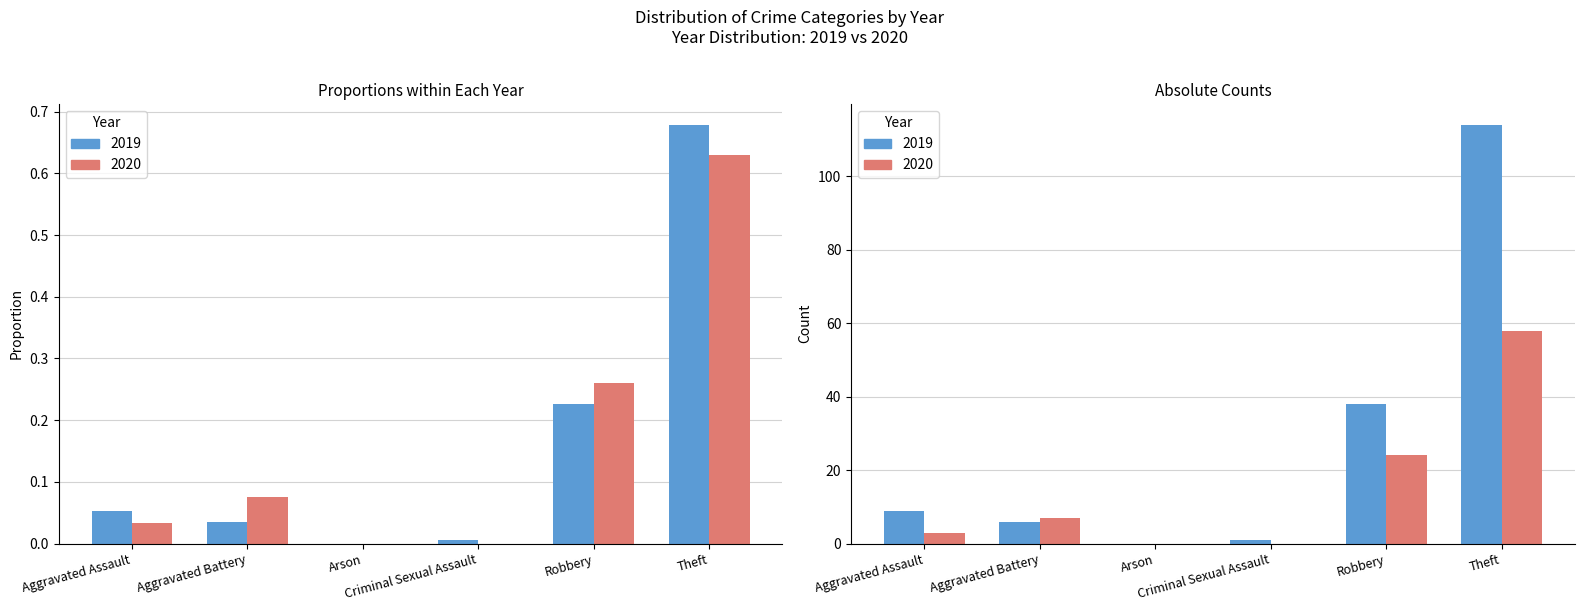

What are all the series names shown in the legend?

2019, 2020